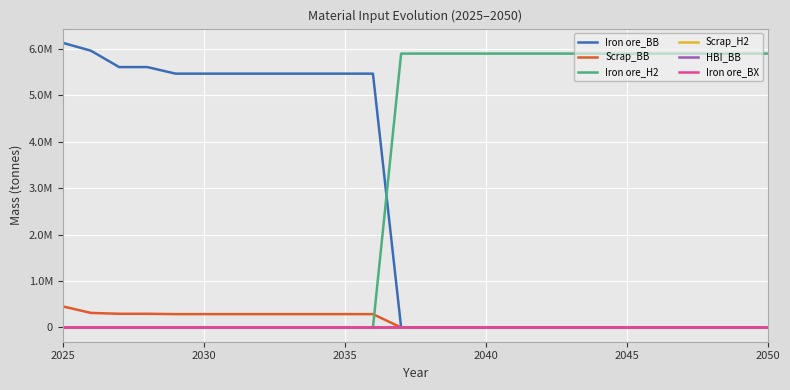

Does the chart display data point markers on the line(s)?

No